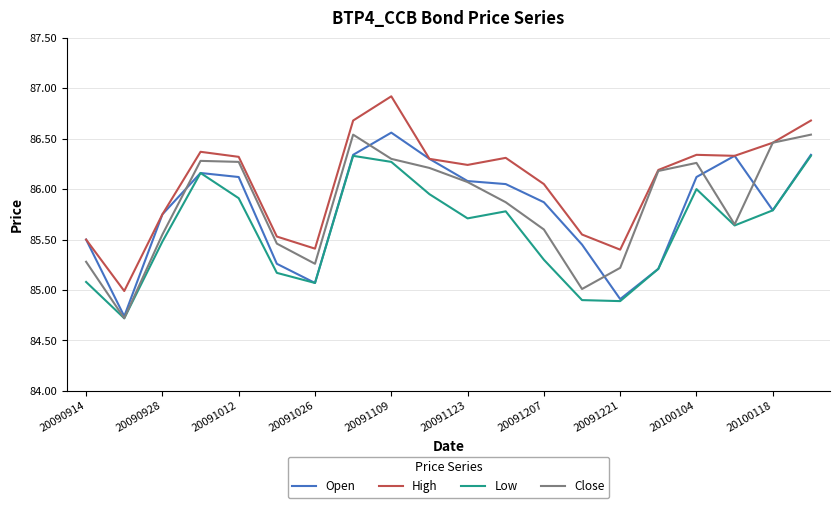

True or false: Low and High cross at least once.

False